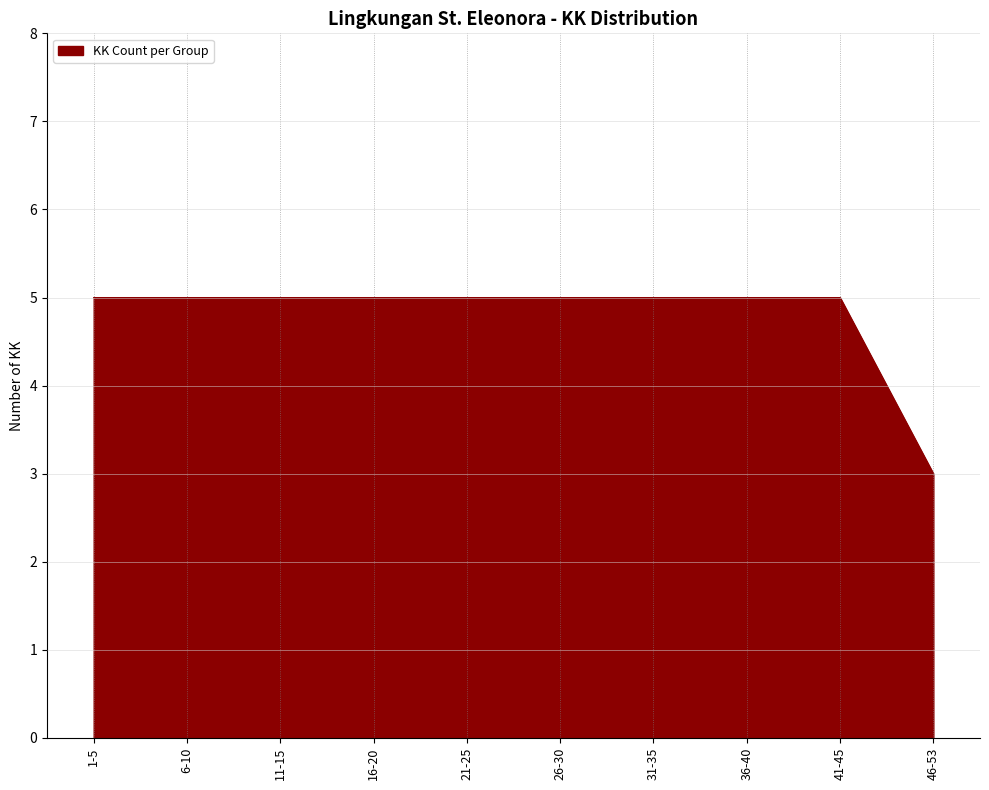

What position from the right is 26-30?

5